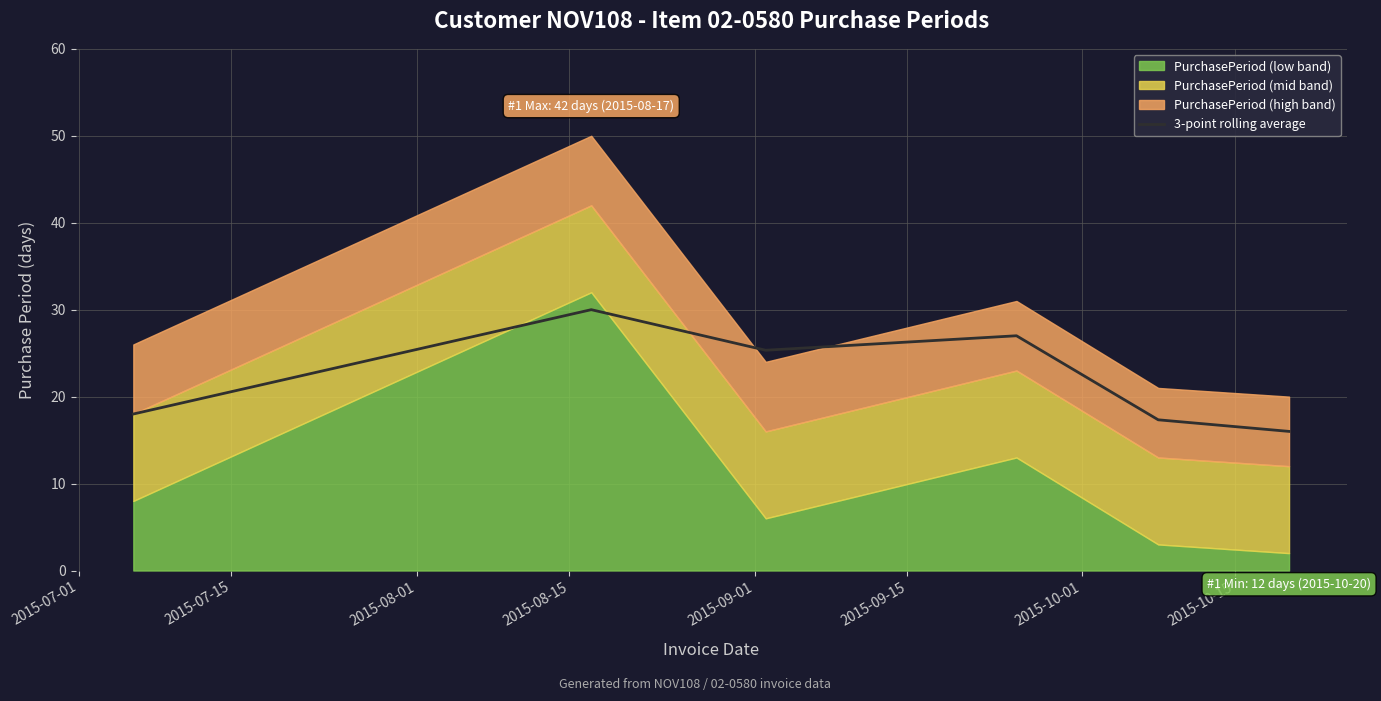

What is the lowest value of the 3-point rolling average series?

16.0